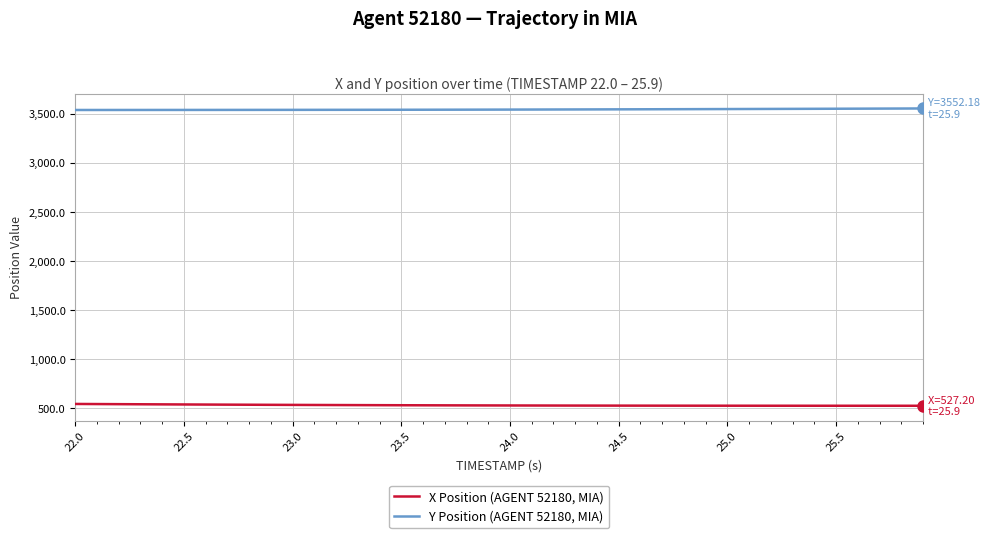

True or false: Y Position (AGENT 52180, MIA) and X Position (AGENT 52180, MIA) intersect in this chart.

False